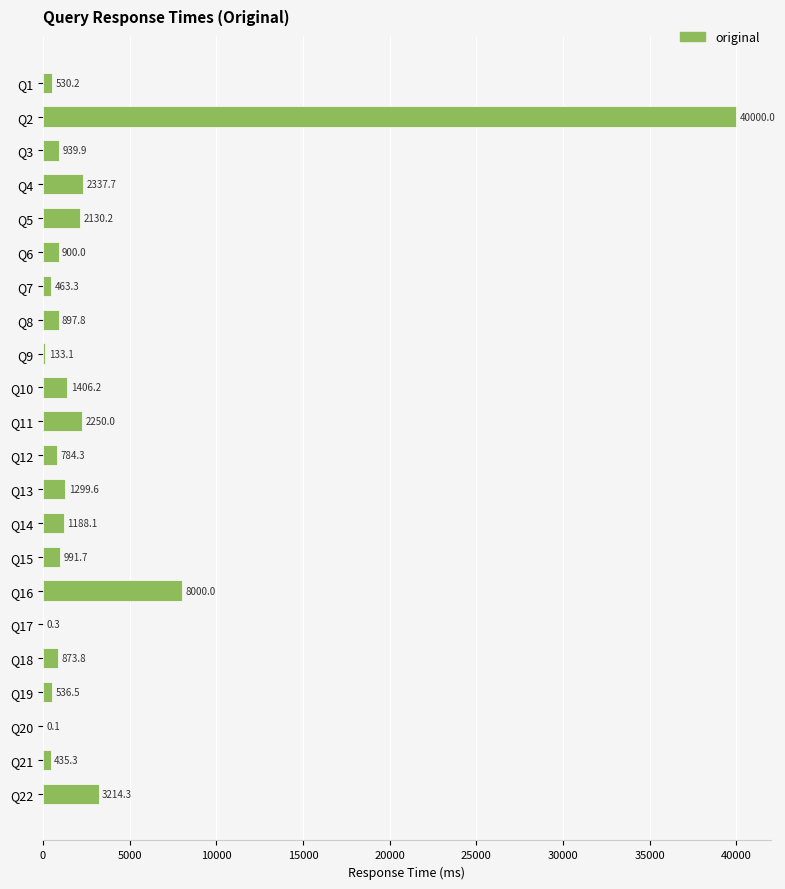

Which label corresponds to the largest value in the chart?

Q2